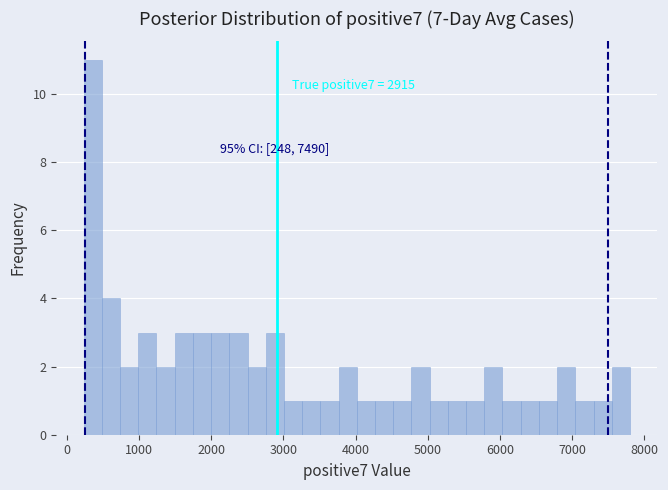

Around what value on the x-axis is the tallest bar? Give the approximate position of its centre, as read against the axis.

400